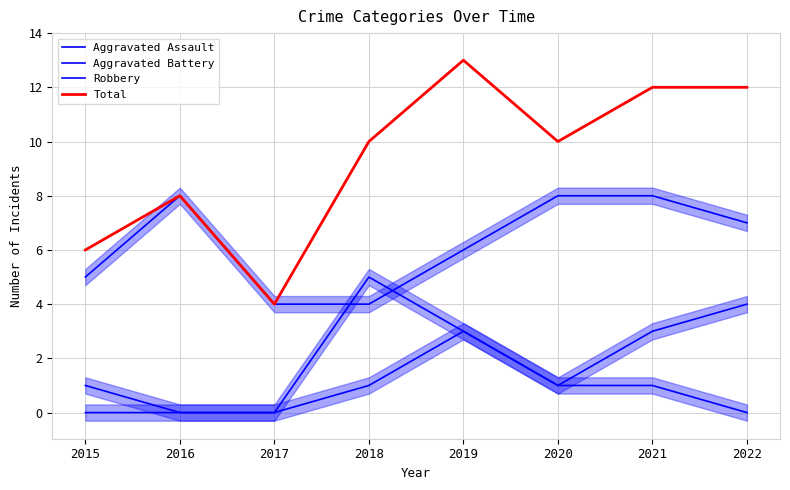

How many interior local peaks does the Robbery series have?

1